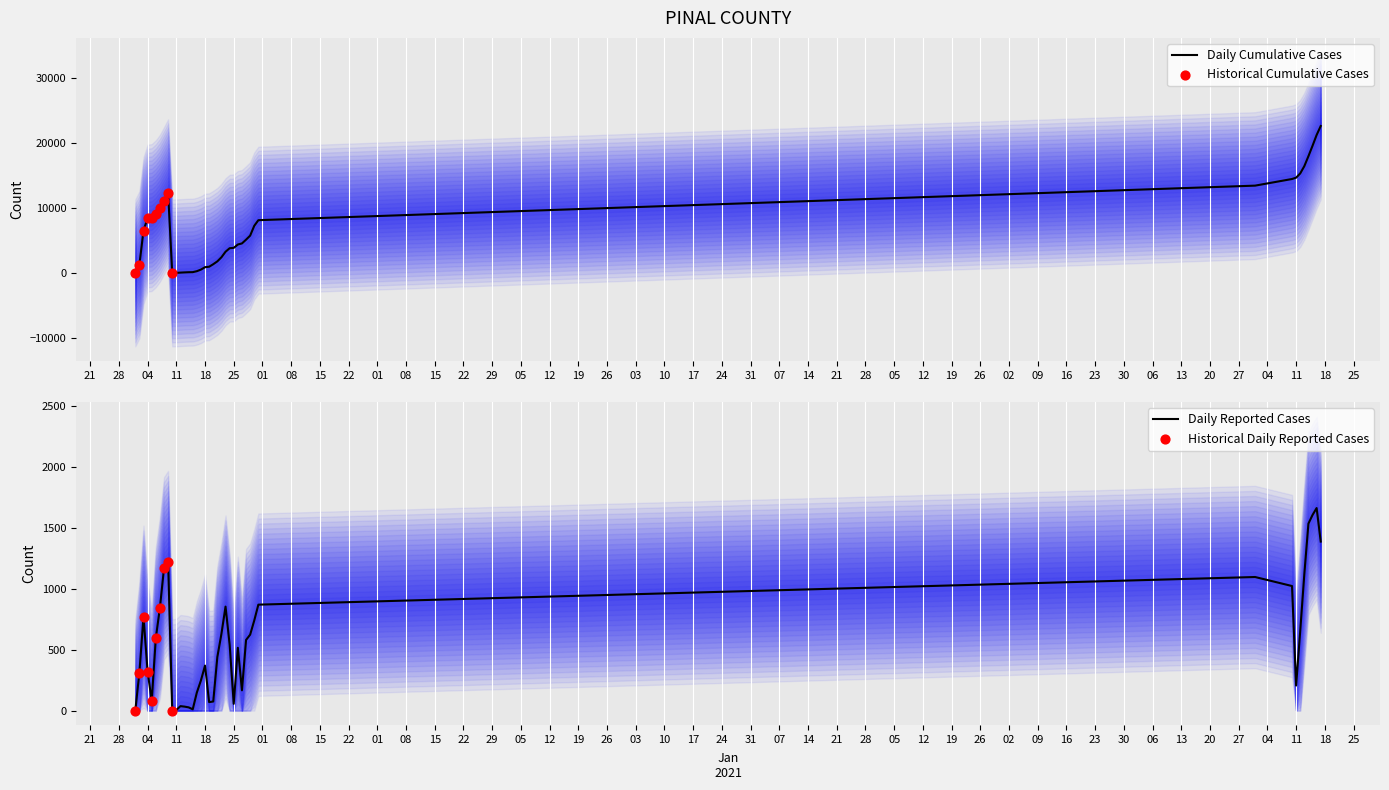

At how many categories does at least one series exceed 4693?

20